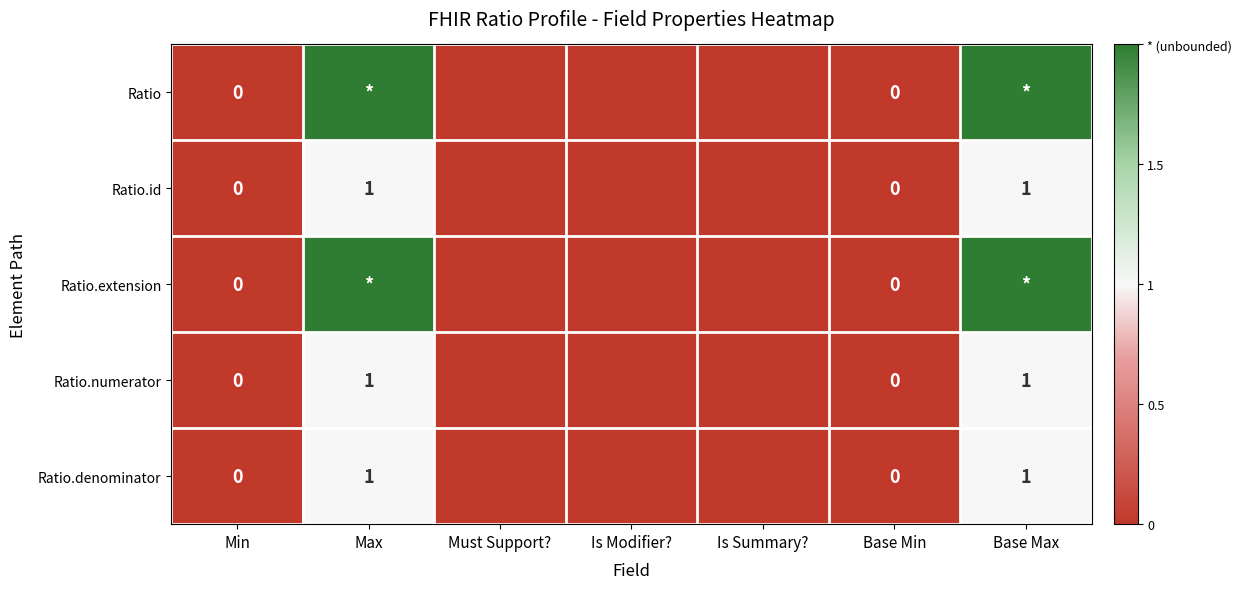

Count the number of categories in the chart.

7